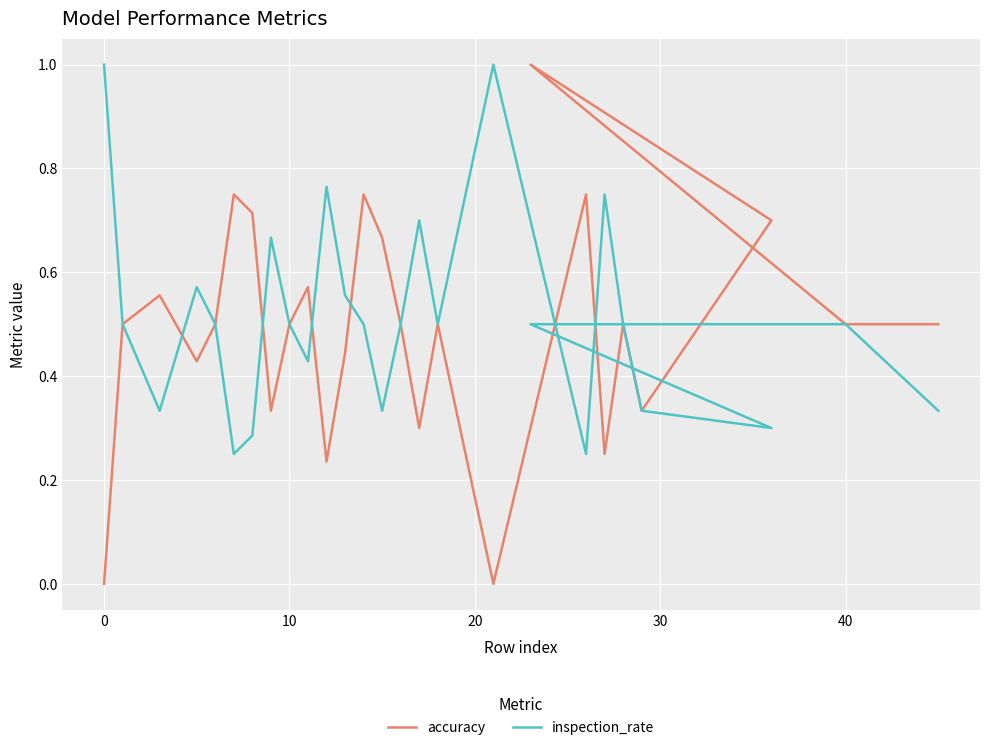

Rank the series by their maximum value, from highest to lowest.

accuracy, inspection_rate